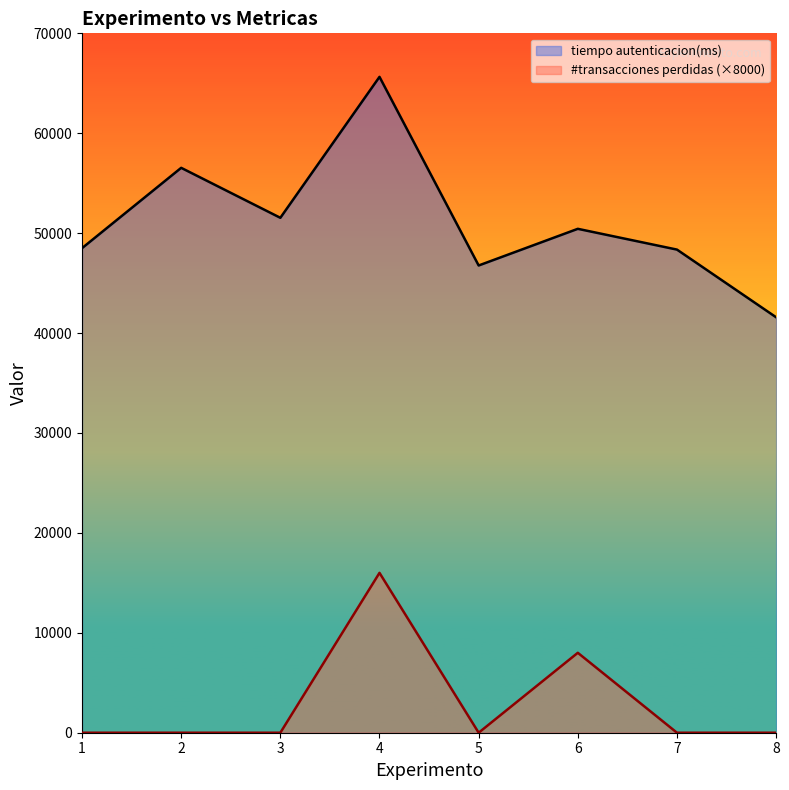

Which series has the widest spread of values?

tiempo autenticacion(ms)